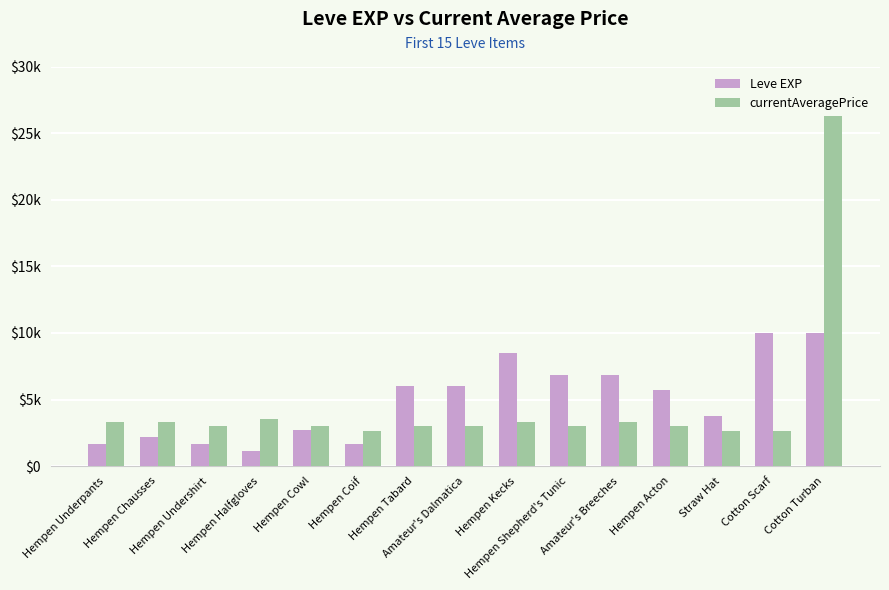

Where is Leve EXP nearest to the value 5575?

Hempen Acton